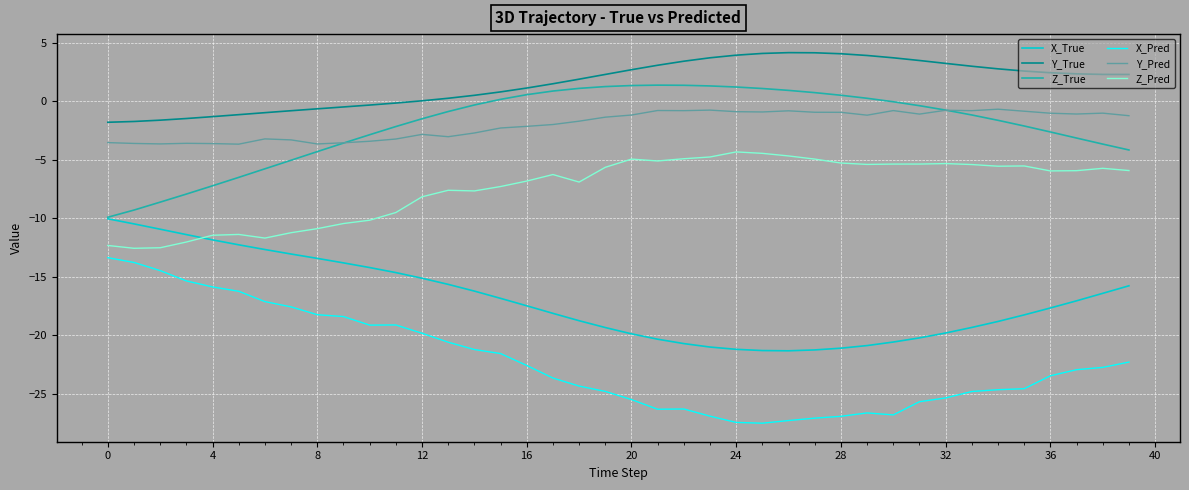

What is the maximum value shown in the chart?

4.2